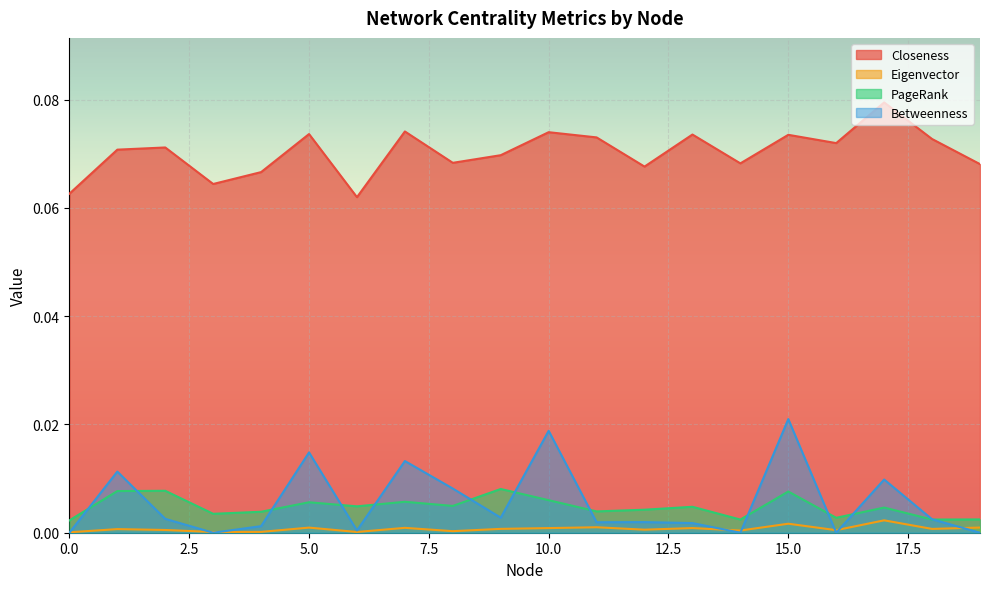

The PageRank series shows 0.0 at 7. True or false?

False